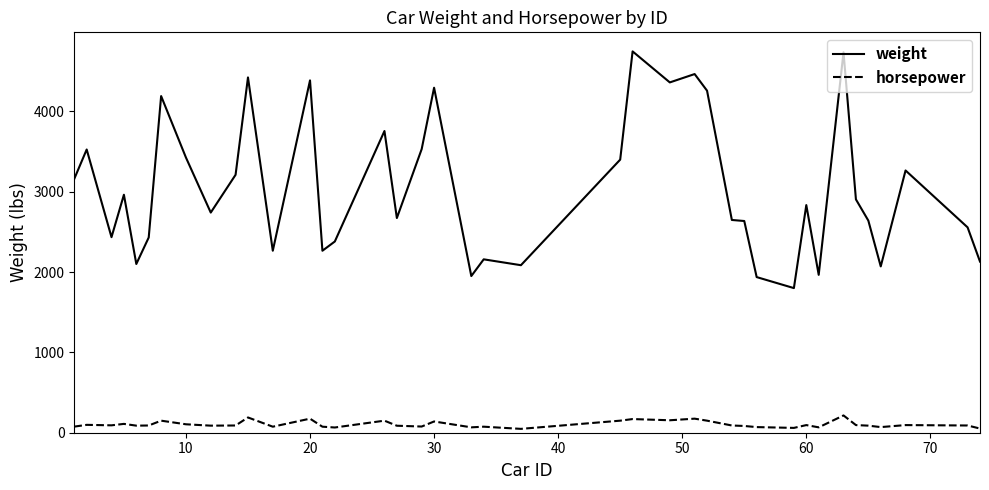

True or false: weight and horsepower cross at least once.

False